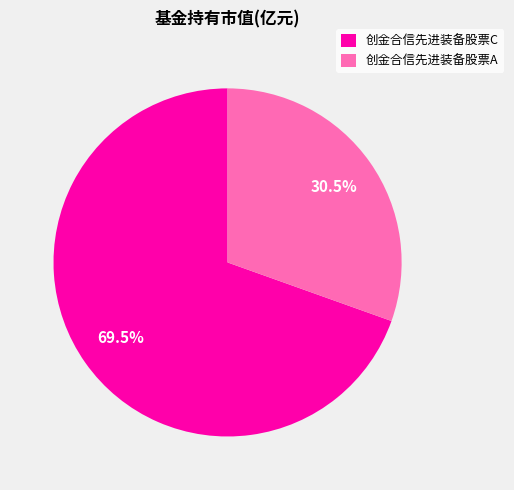

Between 创金合信先进装备股票C and 创金合信先进装备股票A, which is larger?

创金合信先进装备股票C